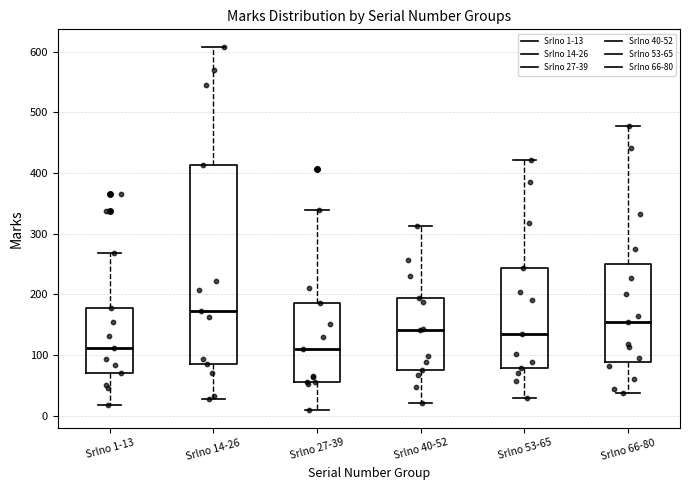

Comparing the boxes themselves (not the whiskers), which one is the tallest?

Srlno 14-26